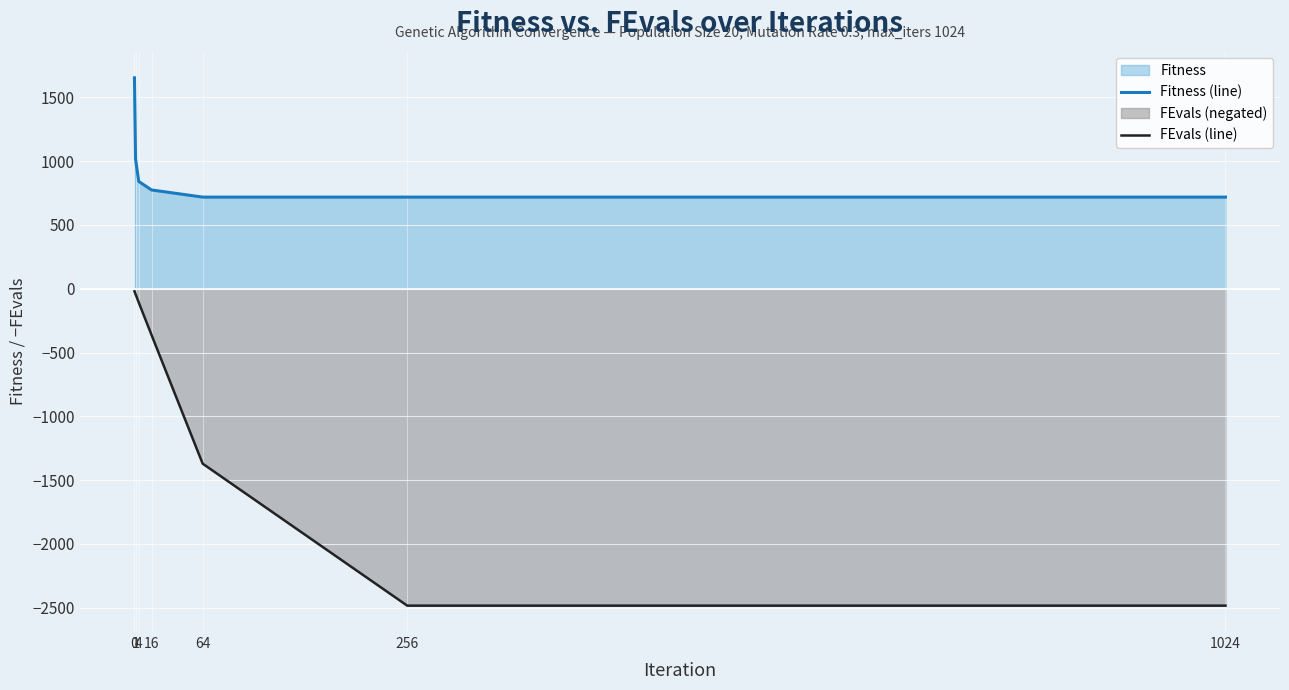

What is the average value of the FEvals (line) series?

-981.4